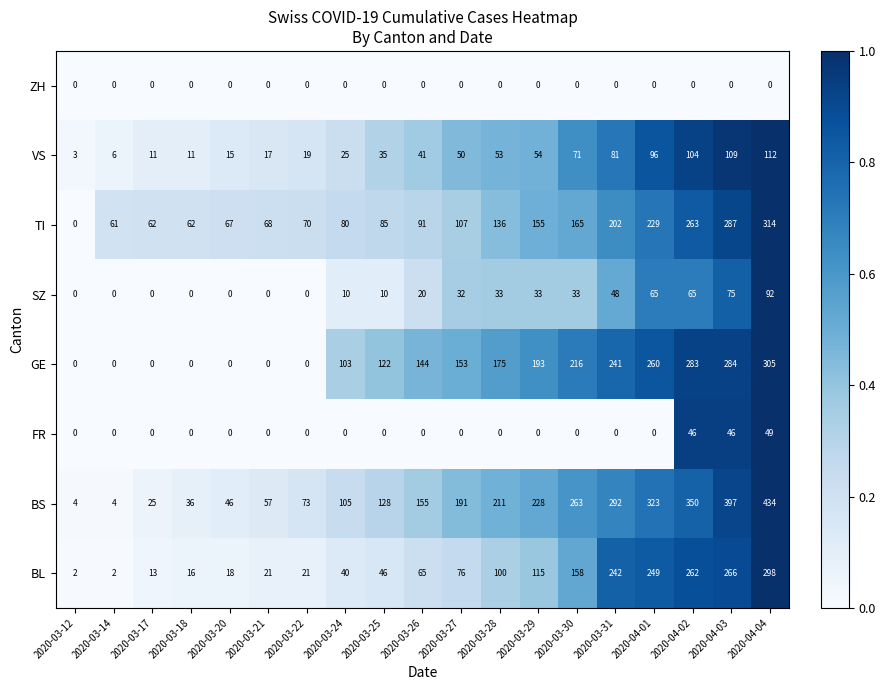

What is the spread (max minus min) of values at 2020-03-25?

128